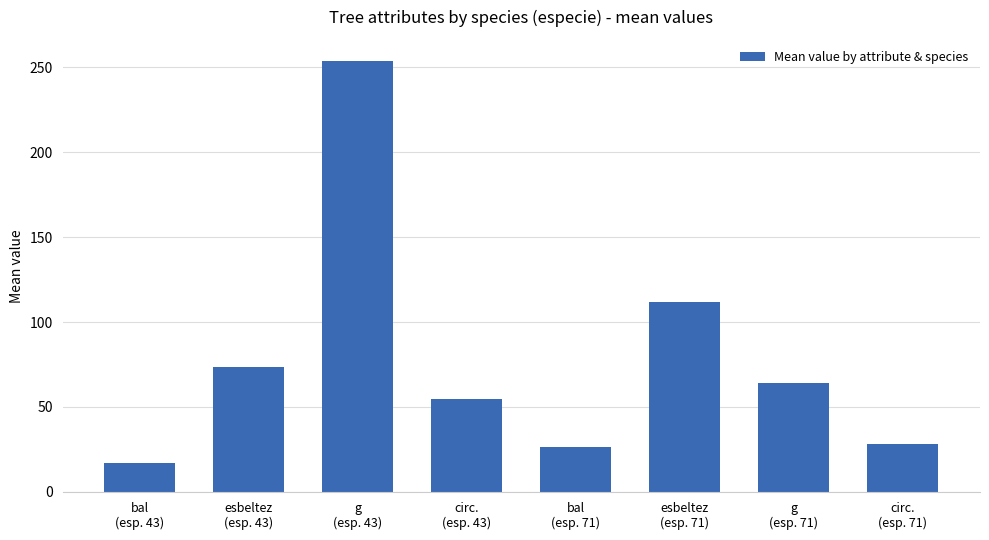

Is it true that the value at circ.
(esp. 71) is 7.1?

False